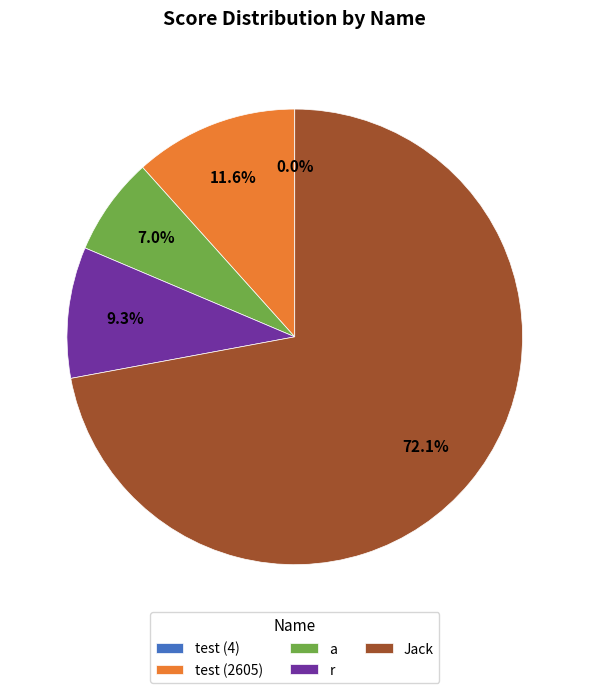

Which slice represents more than half of the pie?

Jack